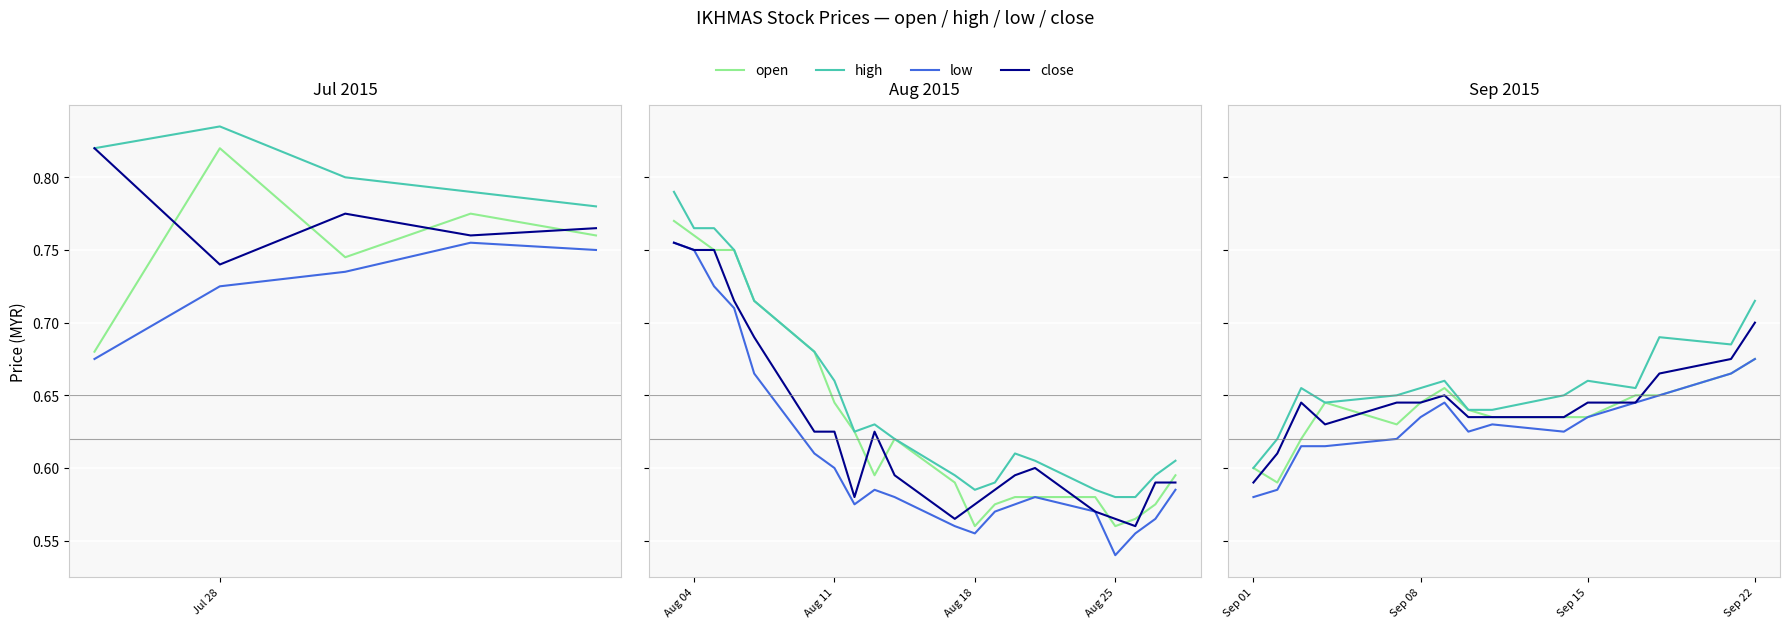

Which series ends up on top after the final intersection of open and close?

close